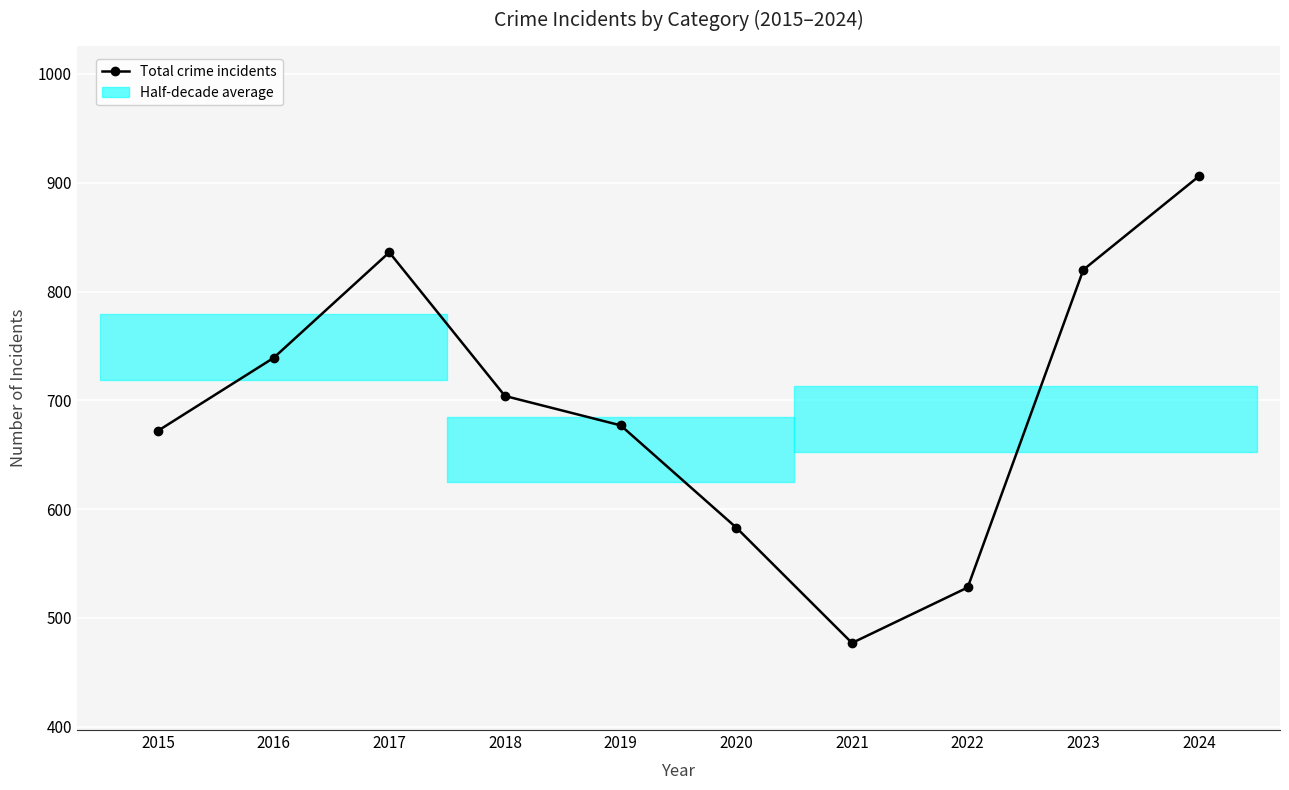

List the labels in order of value, largest first.

2024, 2017, 2023, 2016, 2018, 2019, 2015, 2020, 2022, 2021